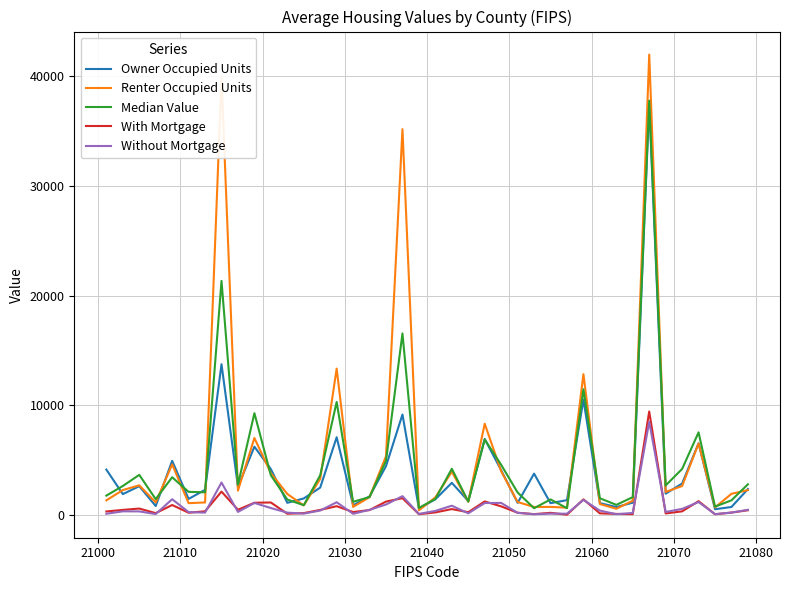

Which series has the largest range (max minus min)?

Renter Occupied Units